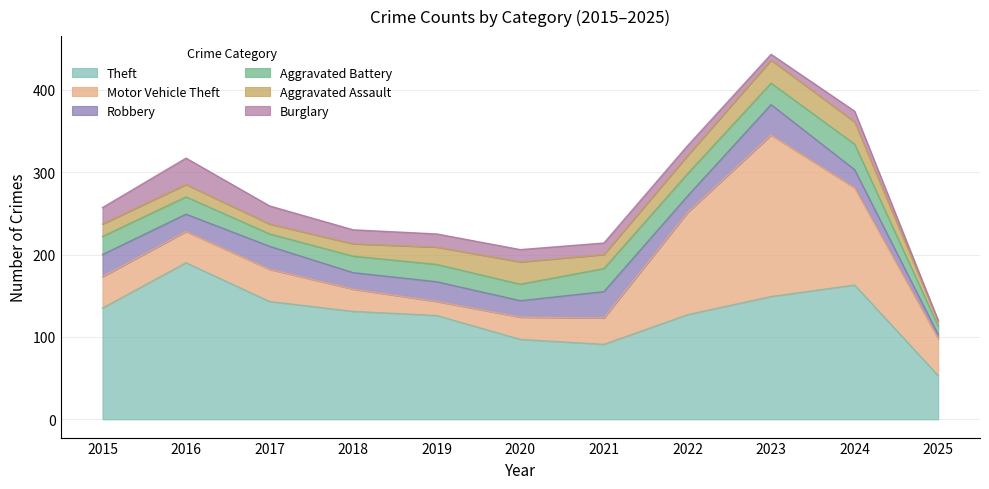

How many interior local peaks does the Aggravated Battery series have?

3